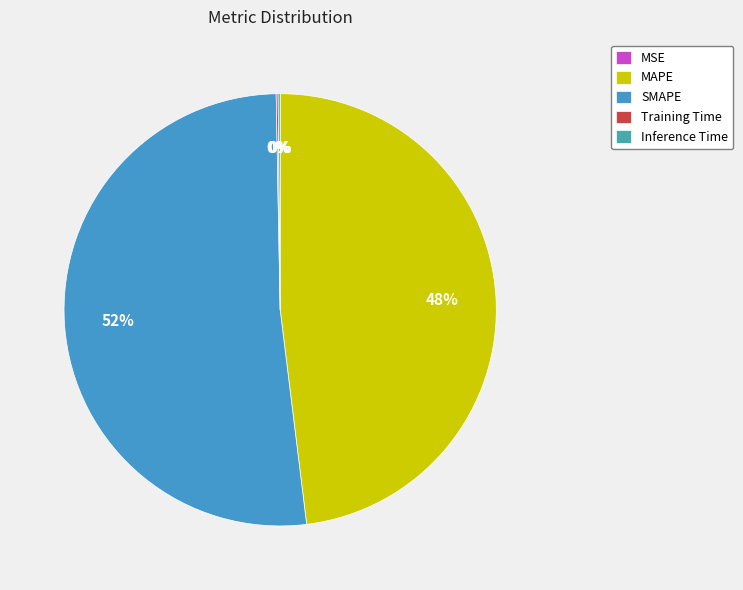

What is the total percentage of SMAPE and MAPE?

99.7%